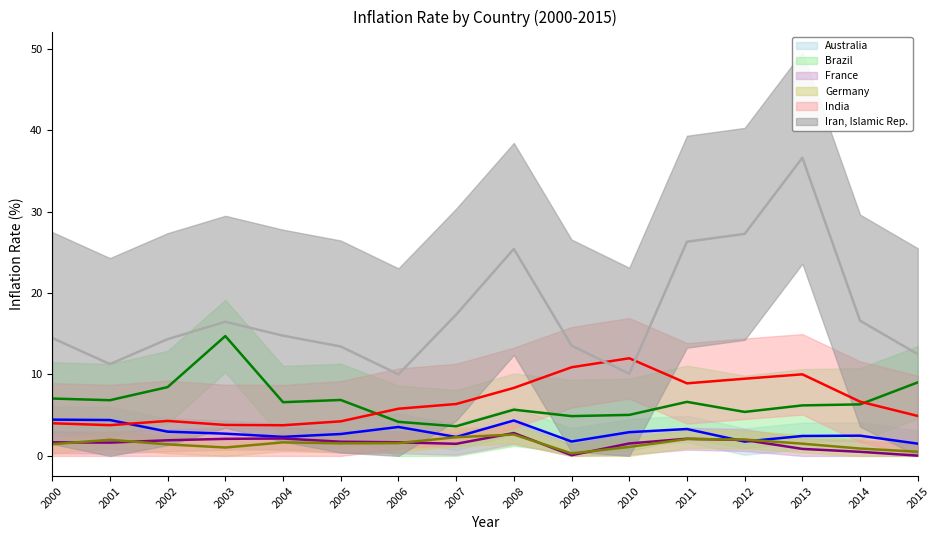

What is the difference between the maximum and minimum values in the Iran, Islamic Rep. series?

26.6